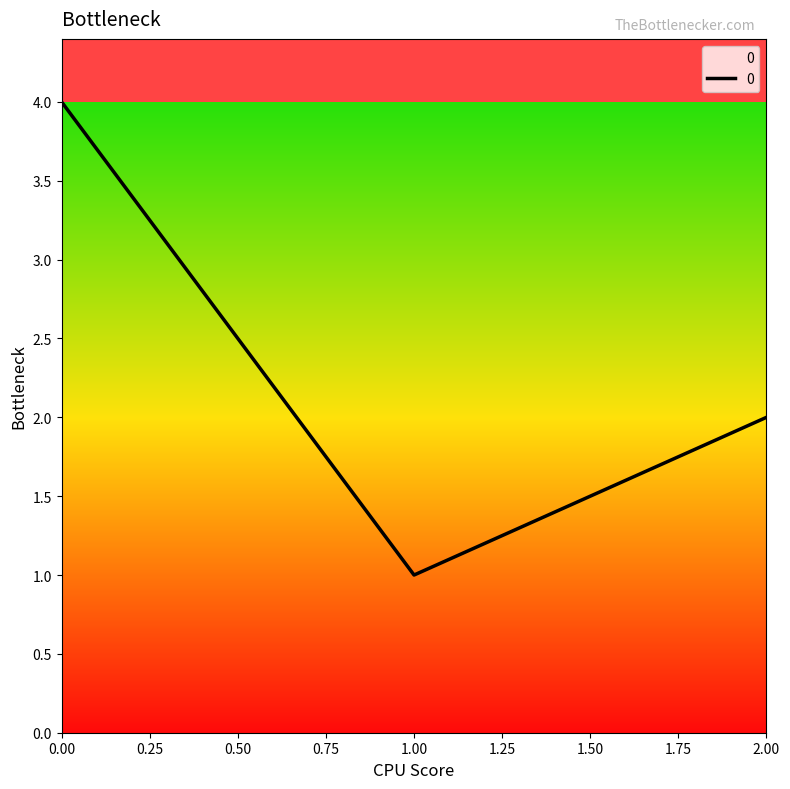

What is the ratio of the value at 2.00 to the value at 0.00?

0.5